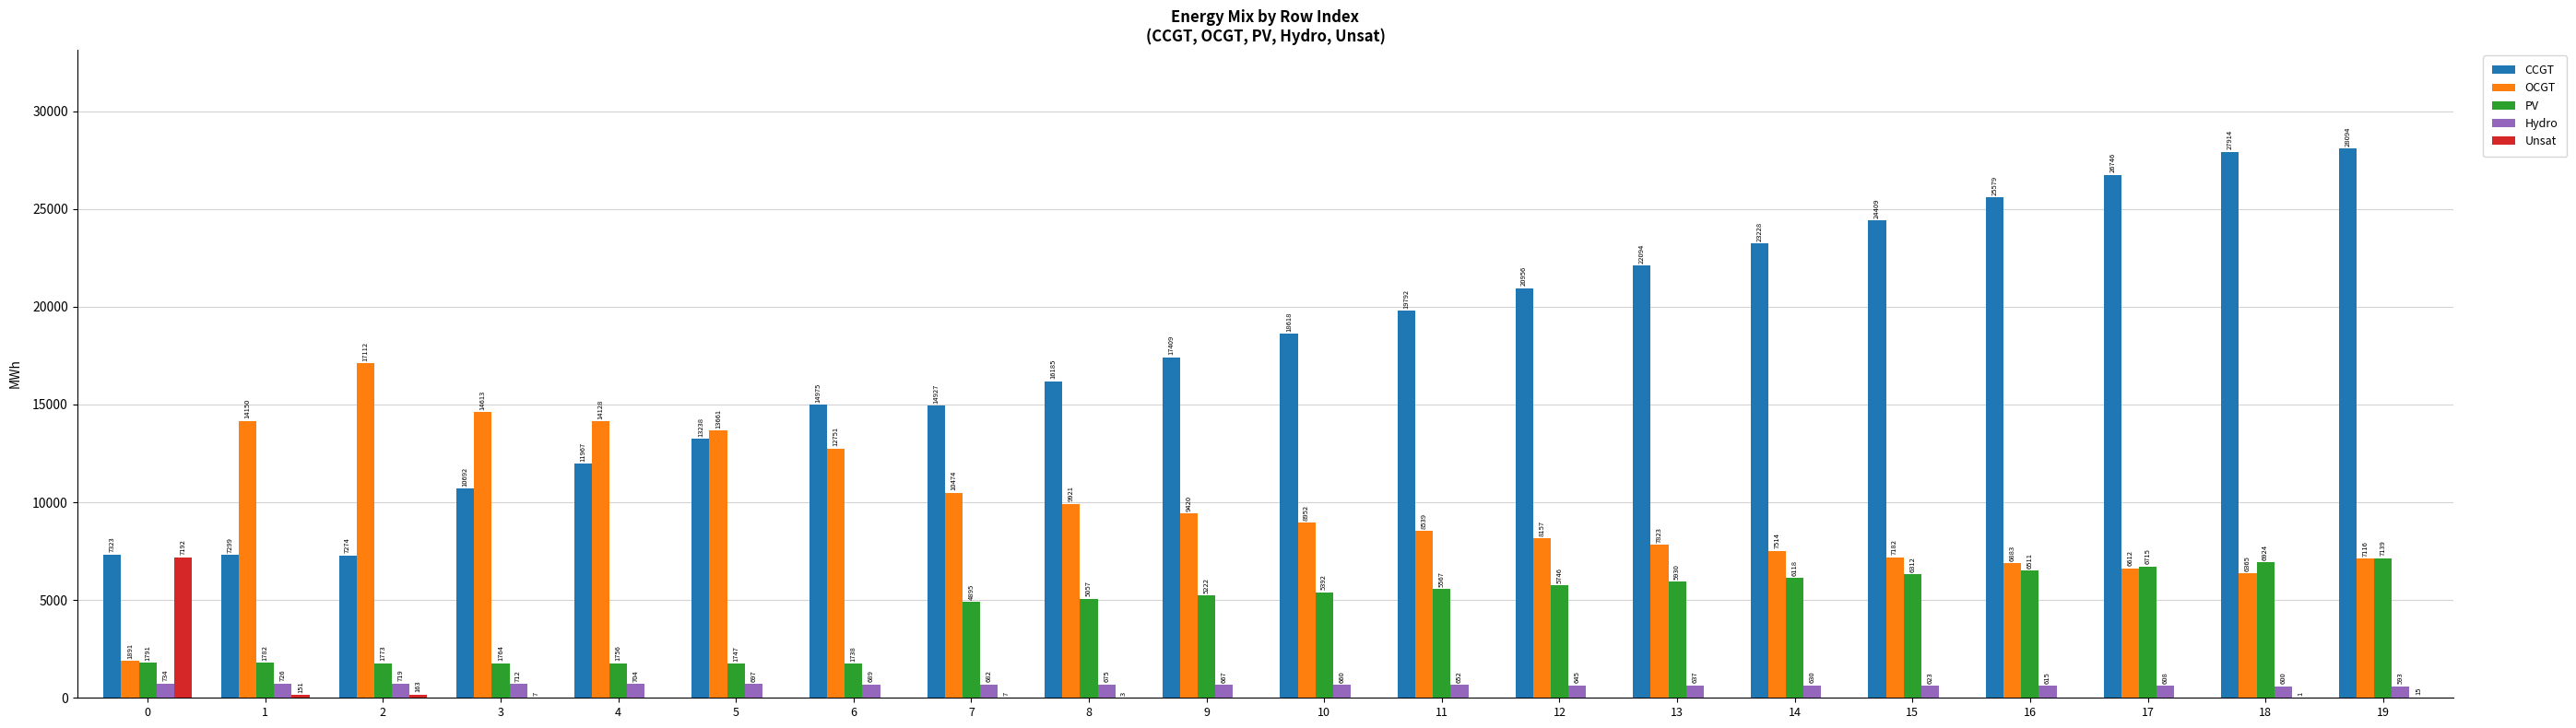

Is the value of PV at 2 greater than the value of CCGT at 16?

No